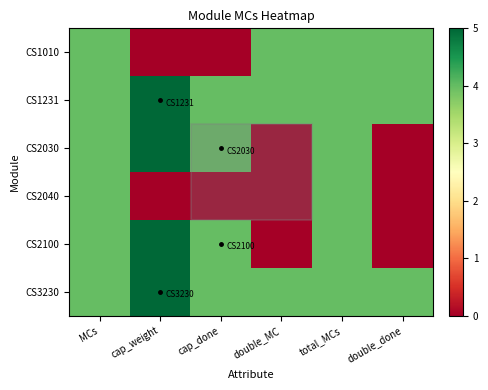

At which category does the chart reach its minimum across all series?

cap_weight